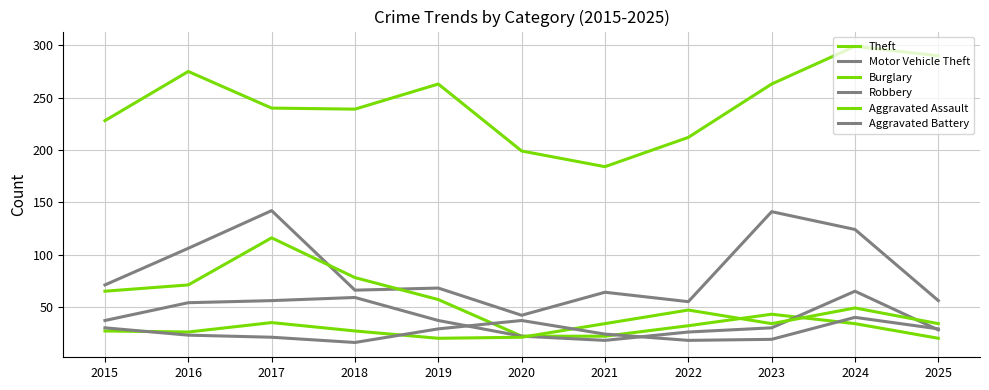

List the labels in order of Robbery value, smallest first.

2021, 2020, 2022, 2025, 2023, 2015, 2019, 2016, 2017, 2018, 2024